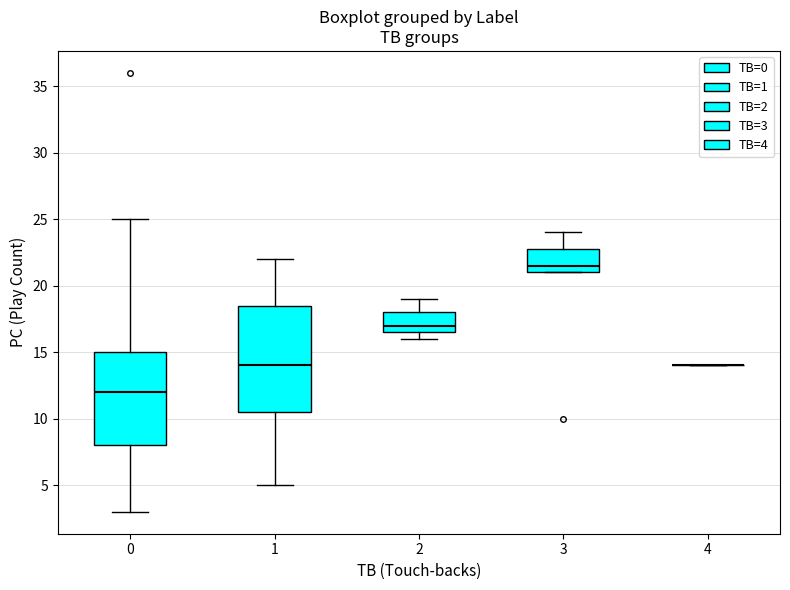

Reading left to right, transcribe this box plot: for each box, give where its median line is, the range the box spans, and where its two whiskers end, as read against the y-axis. The values are not printed on the chart, so give them approximately, as read against the axis.

0: median 12.0, box 8.0 to 15.0, whiskers 3.0 to 25.0
1: median 14.0, box 10.5 to 18.5, whiskers 5.0 to 22.0
2: median 17.0, box 16.5 to 18.0, whiskers 16.0 to 19.0
3: median 21.5, box 21.0 to 23.0, whiskers 21.0 to 24.0
4: box collapsed to a line at 14.0, whiskers 14.0 to 14.0